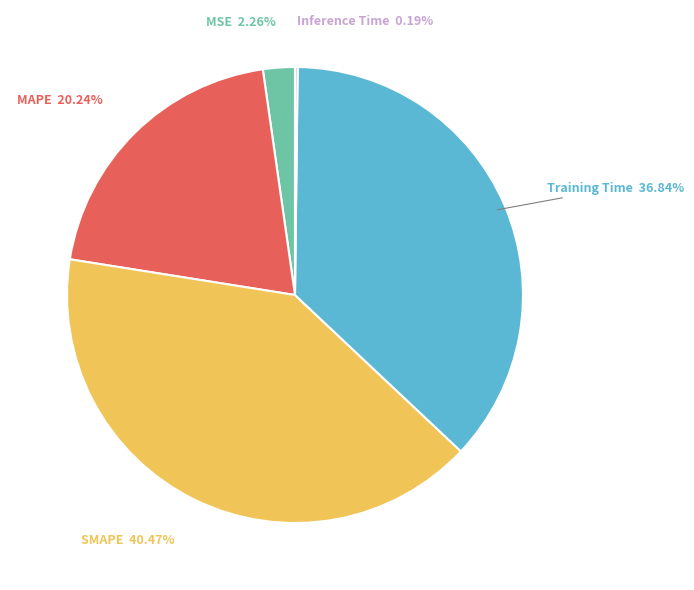

Is there any slice that represents more than half of the pie?

No